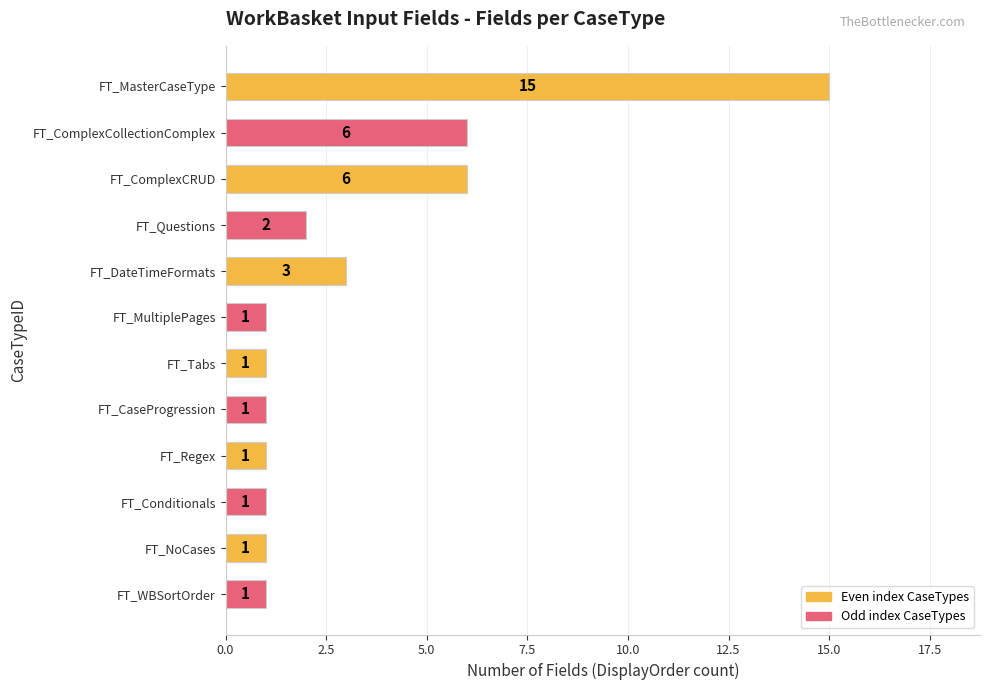

How many data points does each series have?

12